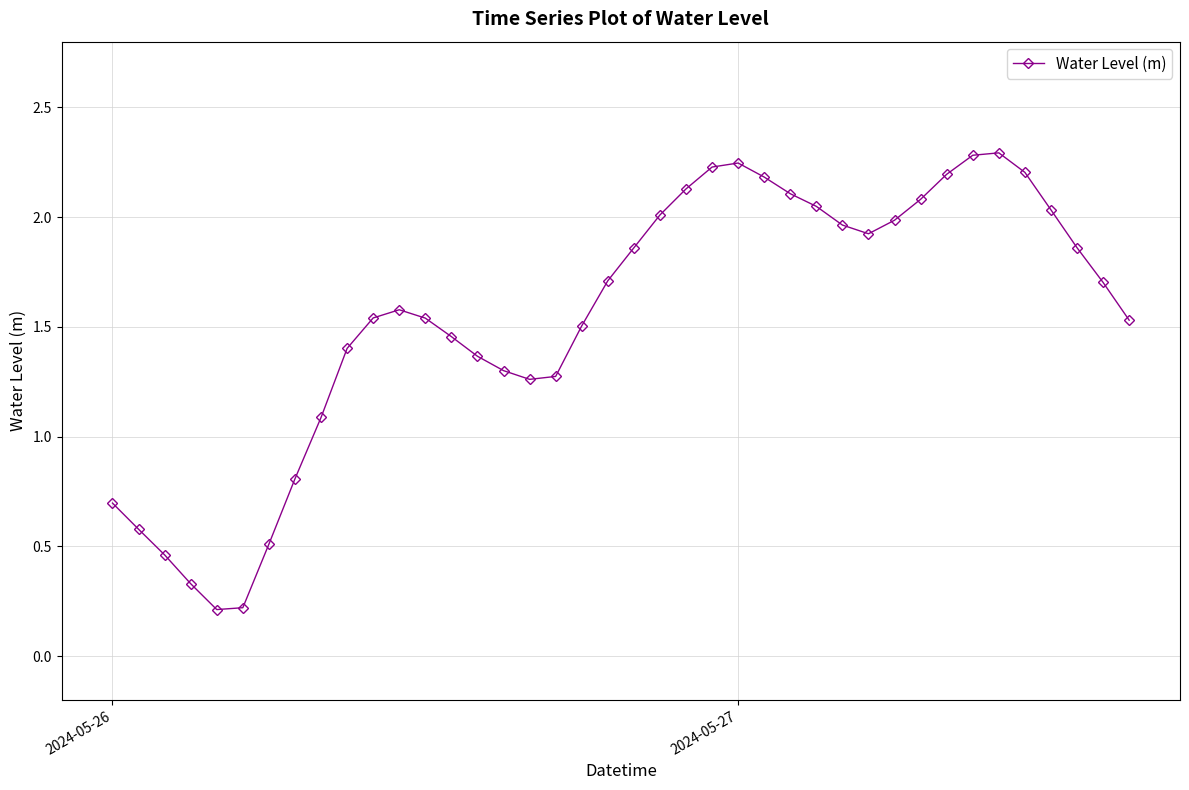

What is the difference between the maximum and minimum values?

2.1